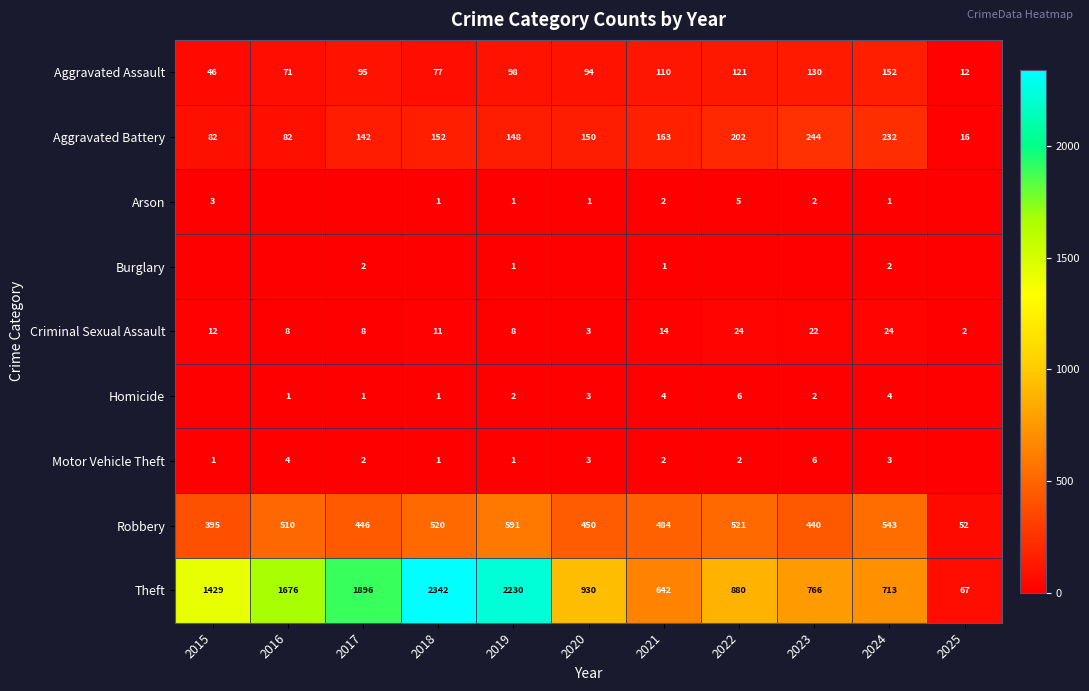

How many data points in Aggravated Battery are less than 150?

5